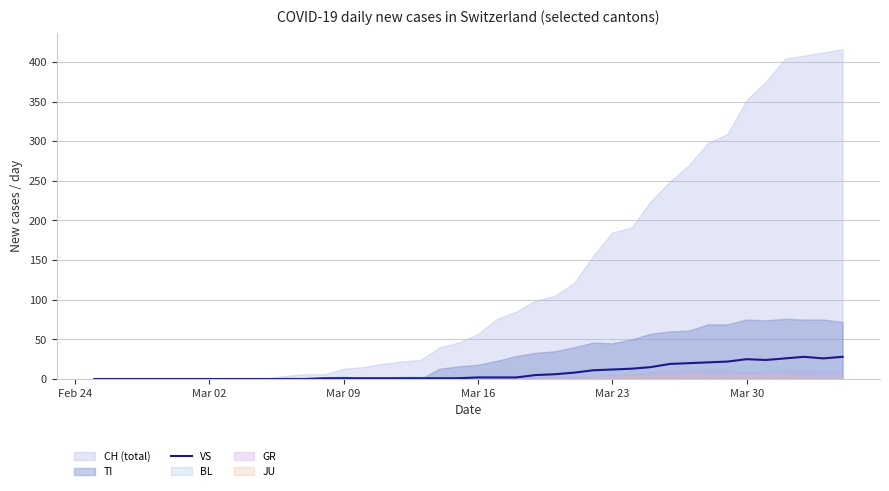

How many interior local peaks (higher than both neighbors) does the data have?

2